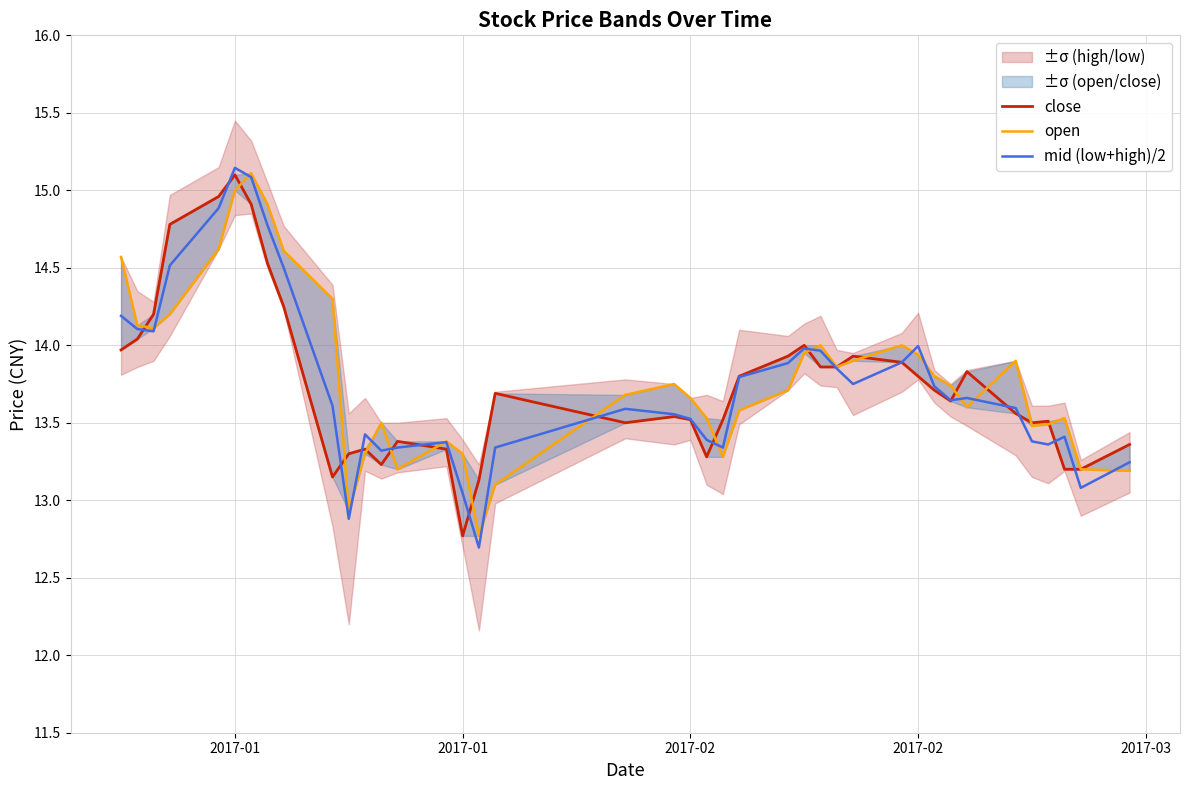

Reading left to right, extract all data points from this chart.

close: 14.0	14.0	14.2	14.8	15.0	15.1	14.9	14.5	14.2	13.2	13.3	13.3	13.2	13.4	13.3	12.8	13.1	13.7	13.5	13.5	13.5	13.3	13.5	13.8	13.9	14.0	13.9	13.9	13.9	13.9	13.8	13.7	13.6	13.8	13.6	13.5	13.5	13.2	13.2	13.4
open: 14.6	14.1	14.1	14.2	14.6	15.0	15.1	14.9	14.6	14.3	12.9	13.3	13.5	13.2	13.4	13.3	12.8	13.1	13.7	13.8	13.7	13.5	13.3	13.6	13.7	13.9	14.0	13.9	13.9	14.0	13.9	13.8	13.7	13.6	13.9	13.5	13.5	13.5	13.2	13.2
mid (low+high)/2: 14.2	14.1	14.1	14.5	14.9	15.1	15.1	14.8	14.5	13.6	12.9	13.4	13.3	13.3	13.4	13.0	12.7	13.3	13.6	13.6	13.5	13.4	13.3	13.8	13.9	14.0	14.0	13.9	13.8	13.9	14.0	13.7	13.6	13.7	13.6	13.4	13.4	13.4	13.1	13.2